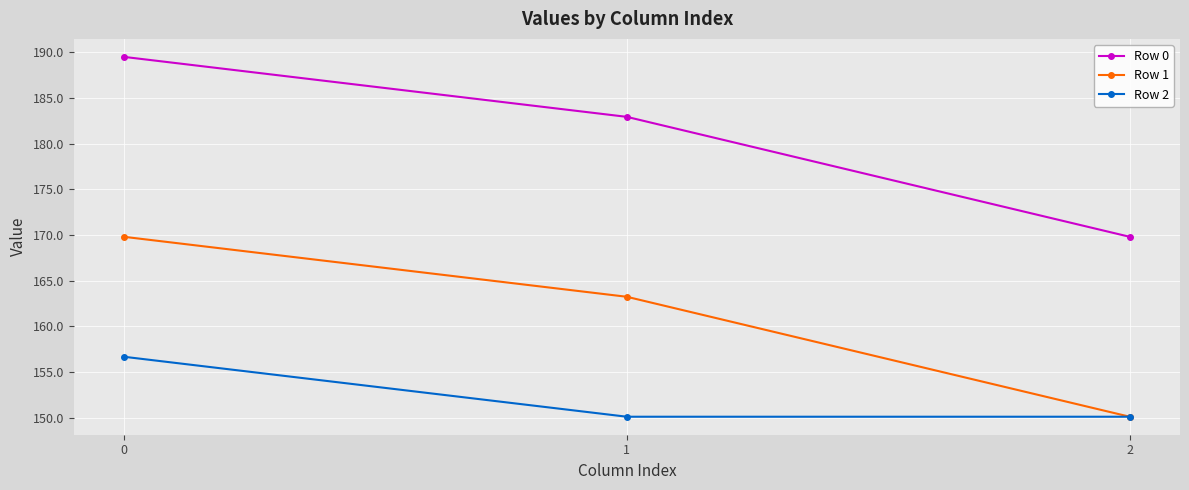

Reading left to right, list all the values displayed in this chart.

Row 0: 0=189.5	1=182.9	2=169.8
Row 1: 0=169.8	1=163.2	2=150.1
Row 2: 0=156.7	1=150.1	2=150.1